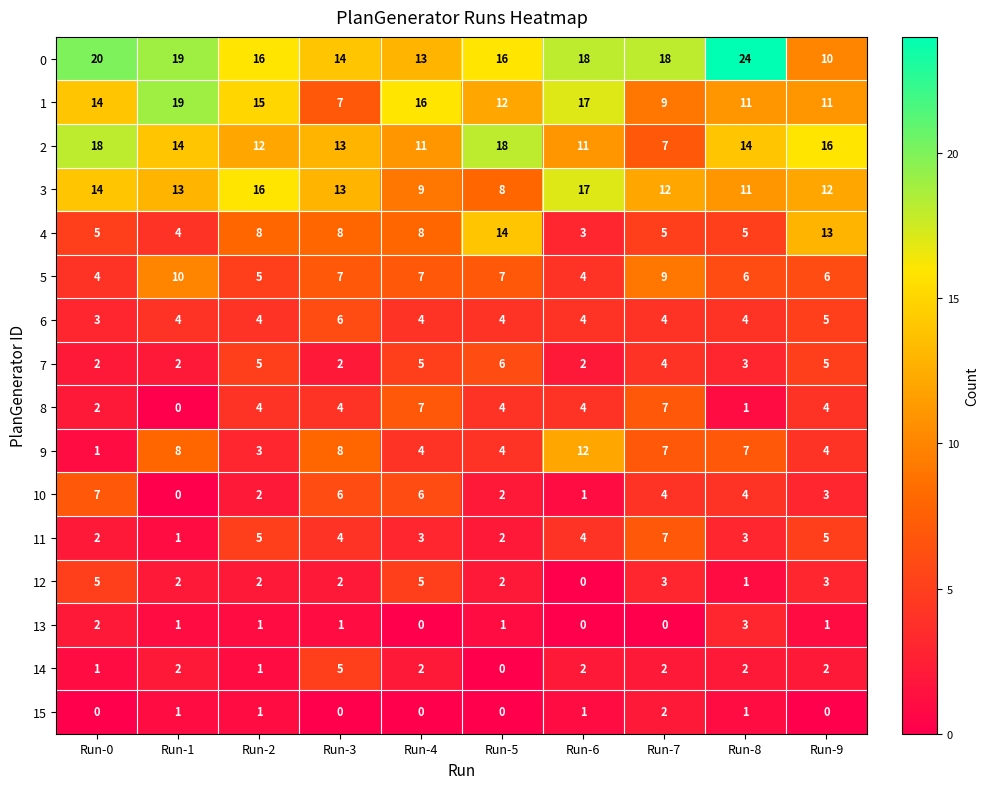

Which series changed the most between Run-0 and Run-5?

4